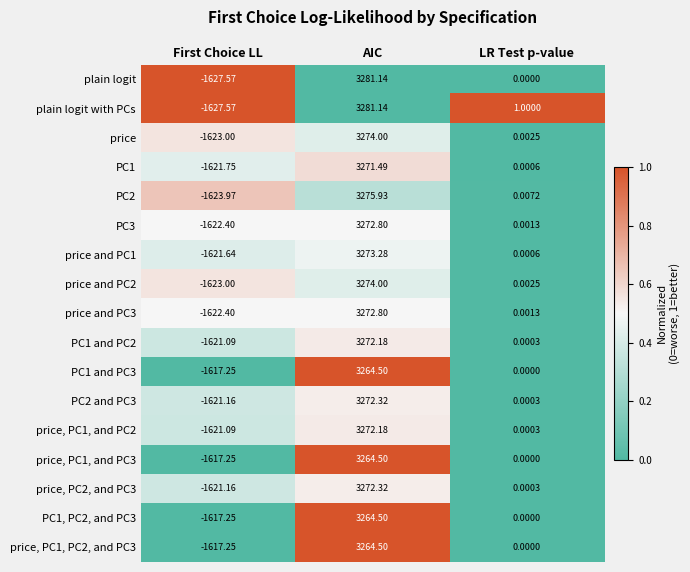

Between First Choice LL and LR Test p-value, which series saw the biggest shift?

plain logit with PCs